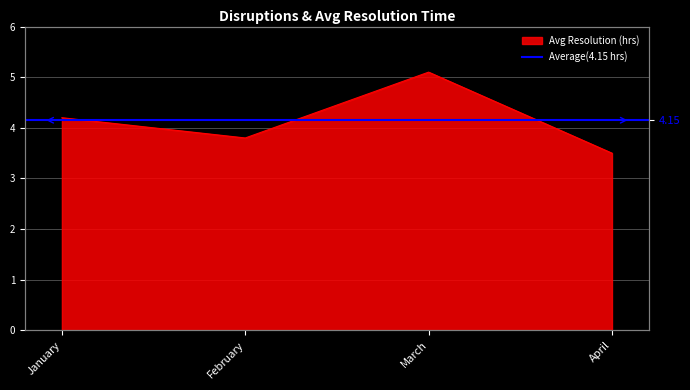

How many data points does each series have?

4